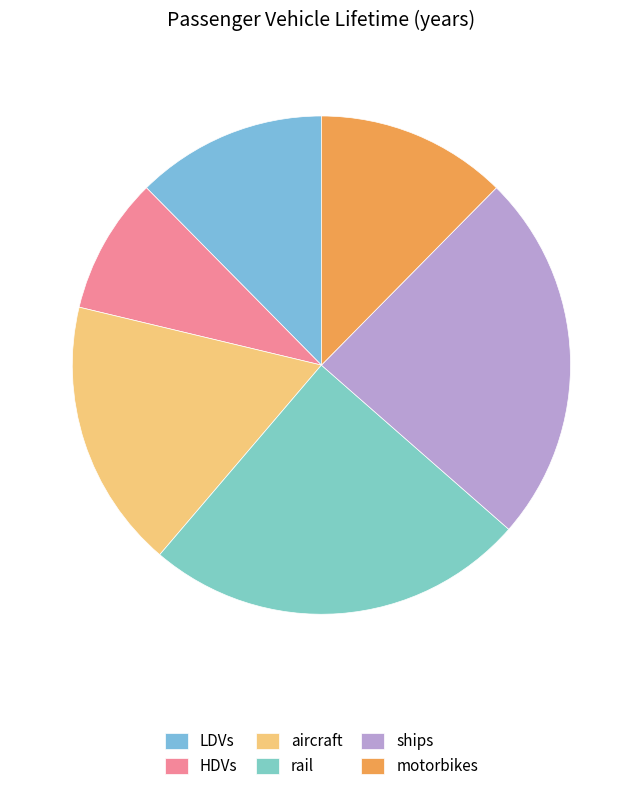

How many segments does this pie chart have?

6